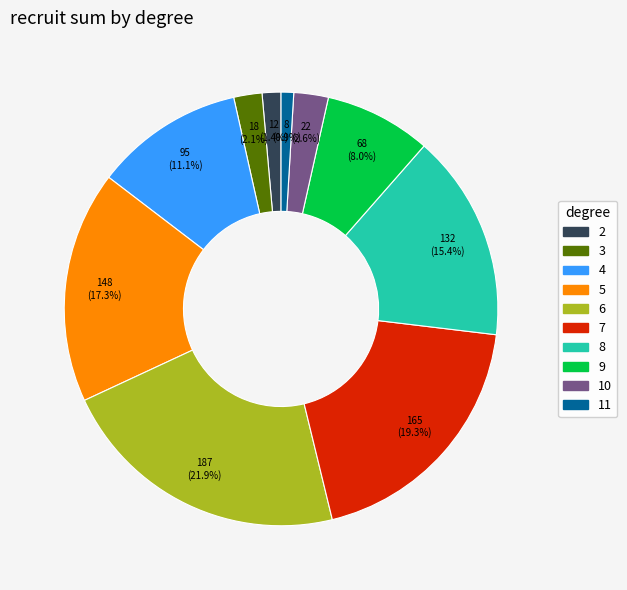

Is there a majority slice in this chart?

No